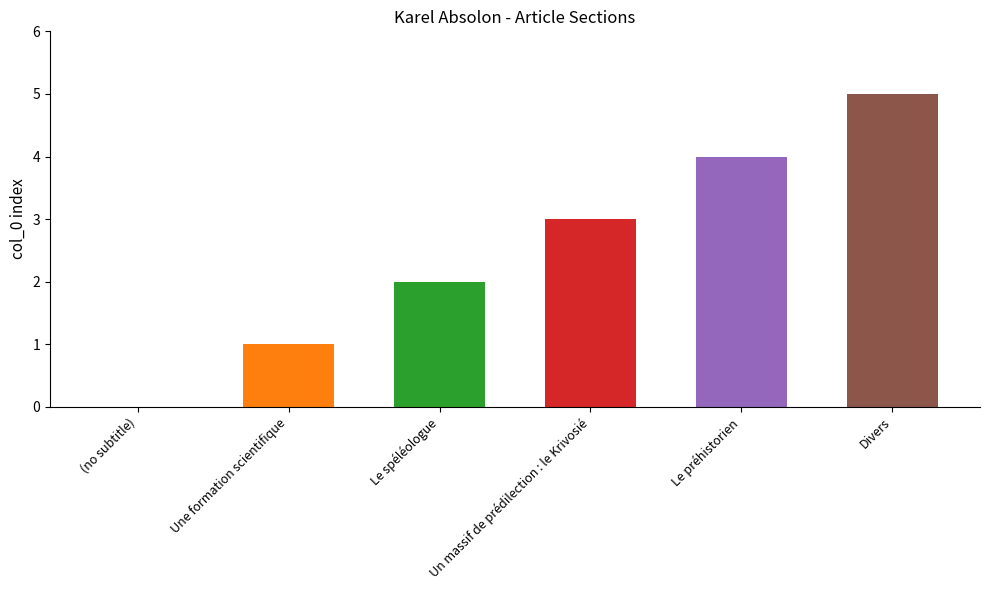

What is the change in value from Un massif de prédilection : le Krivosié to Divers?

+2